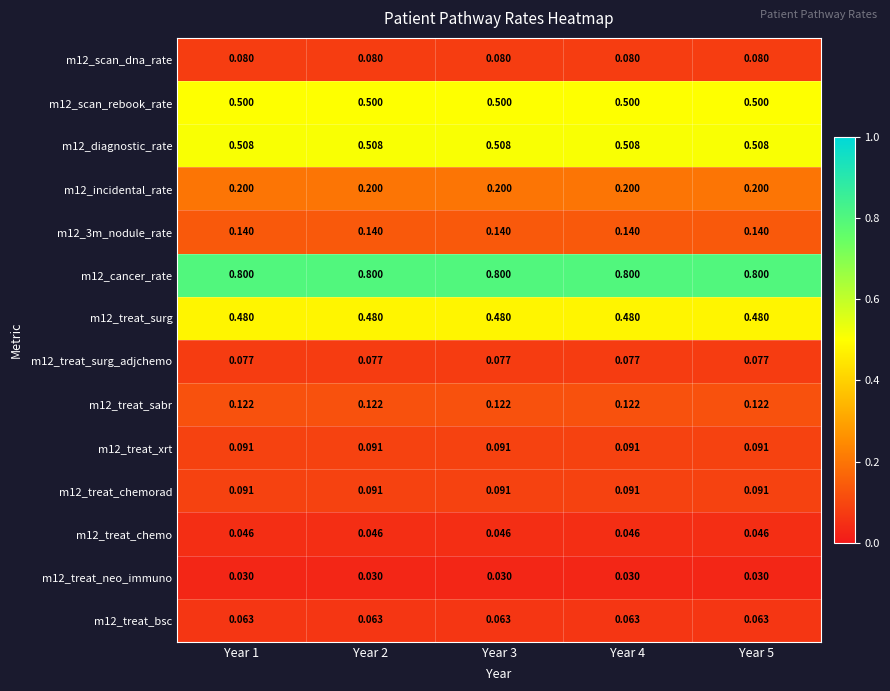

Is the value of m12_diagnostic_rate at Year 3 greater than the value of m12_treat_chemo at Year 1?

Yes